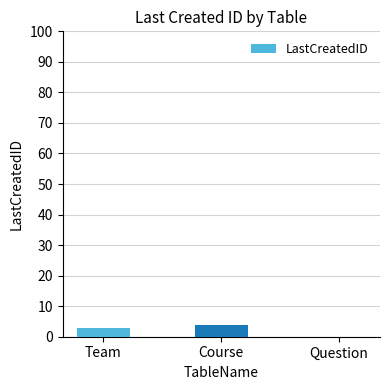

Read the value at Team.

3